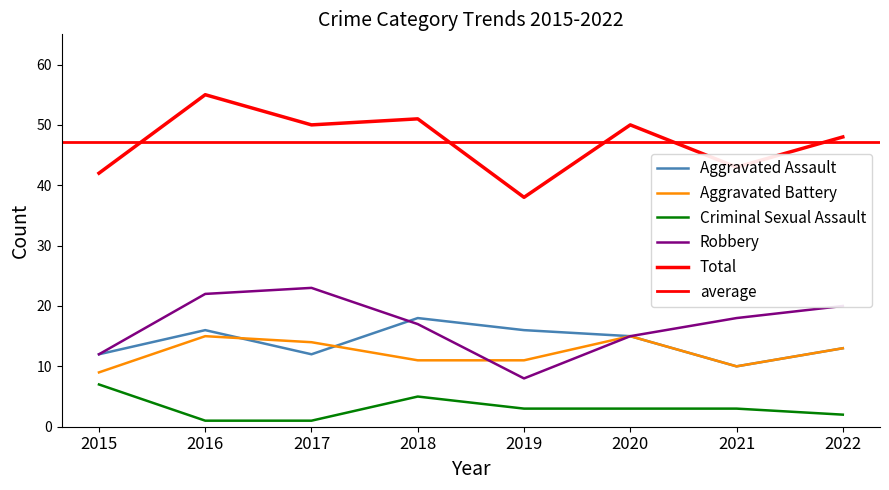

What is the sum of all Aggravated Battery values?

98